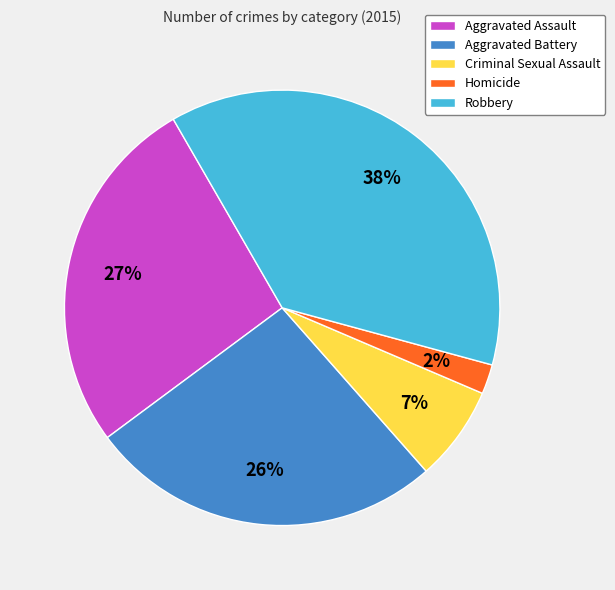

Does Aggravated Battery represent more than half of the total?

No